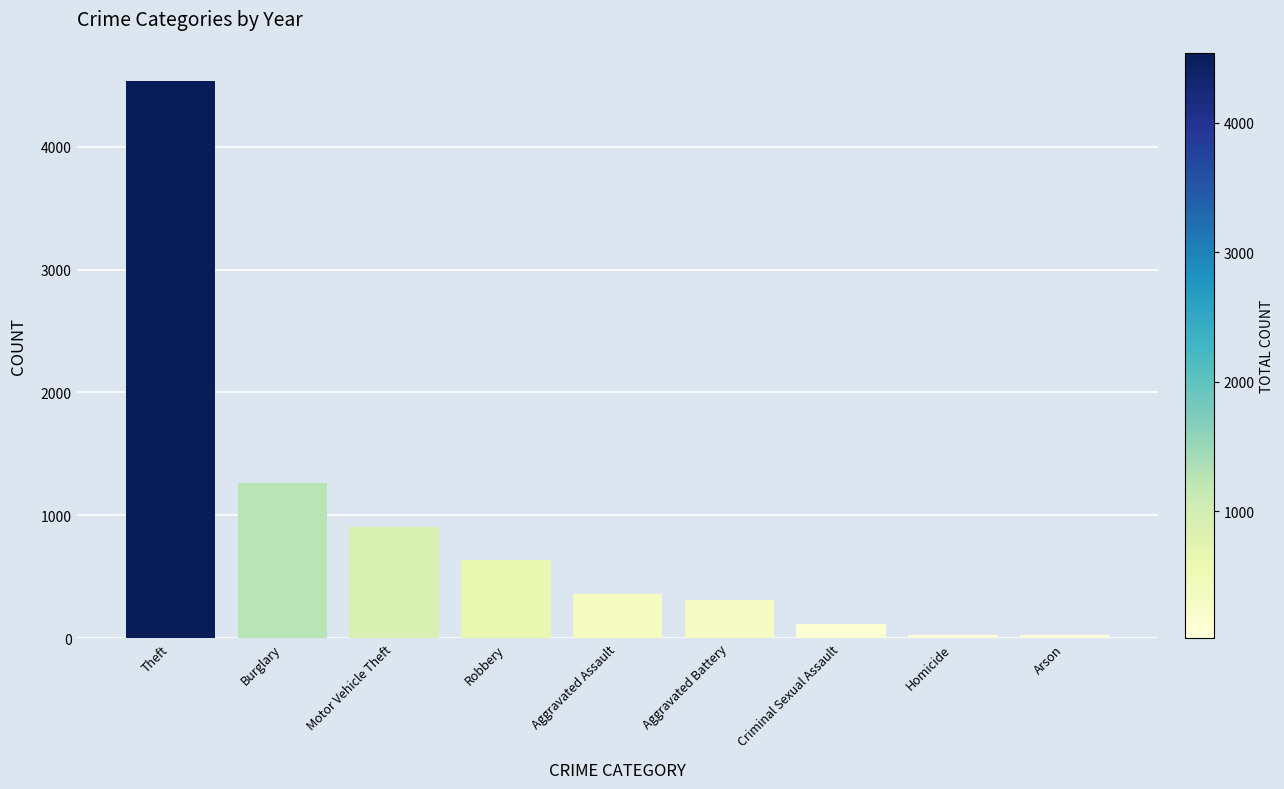

What is the change in value from Aggravated Assault to Homicide?

-332